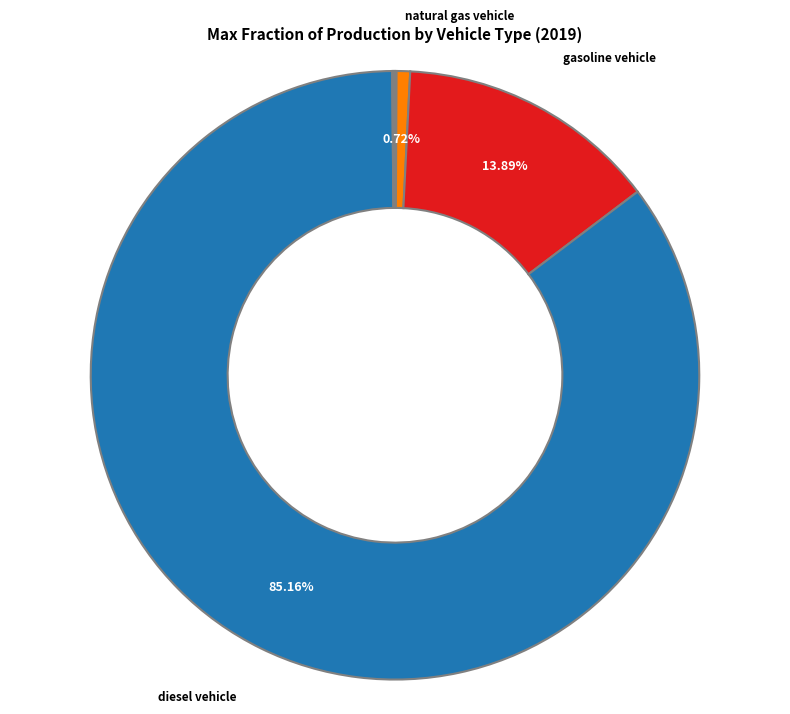

Does any single category account for the majority?

Yes